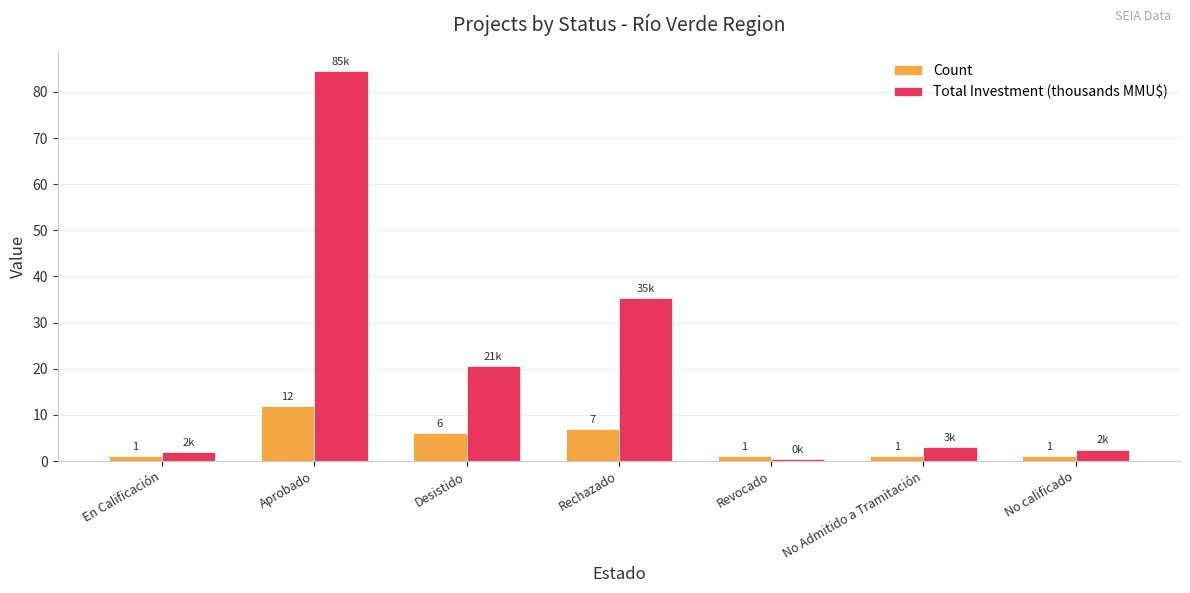

What is the approximate value of Count at No Admitido a Tramitación?

1.0